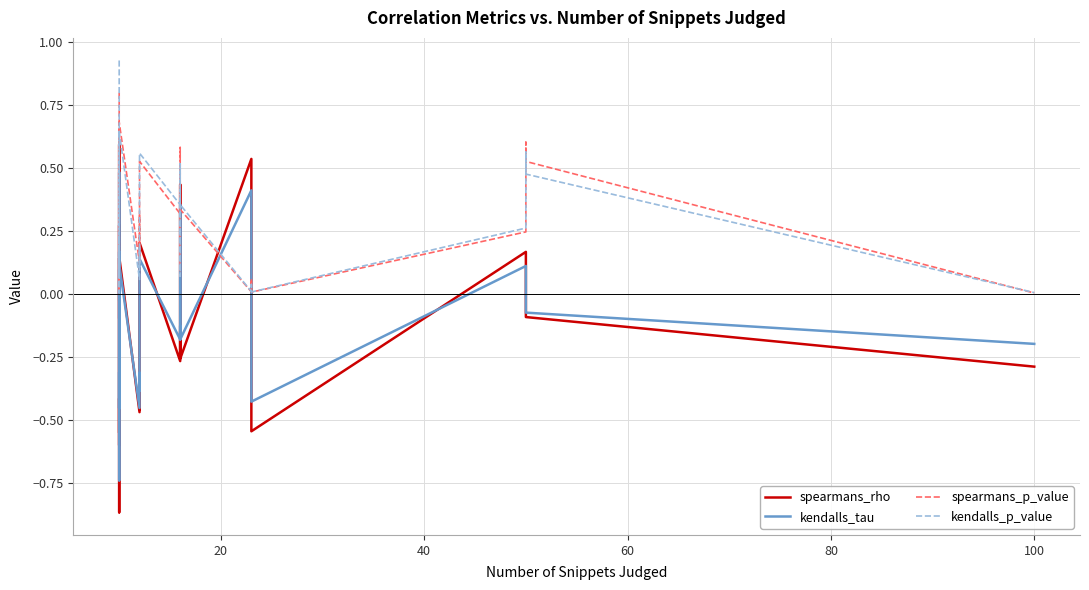

Is this an area chart (filled region under the line)?

No